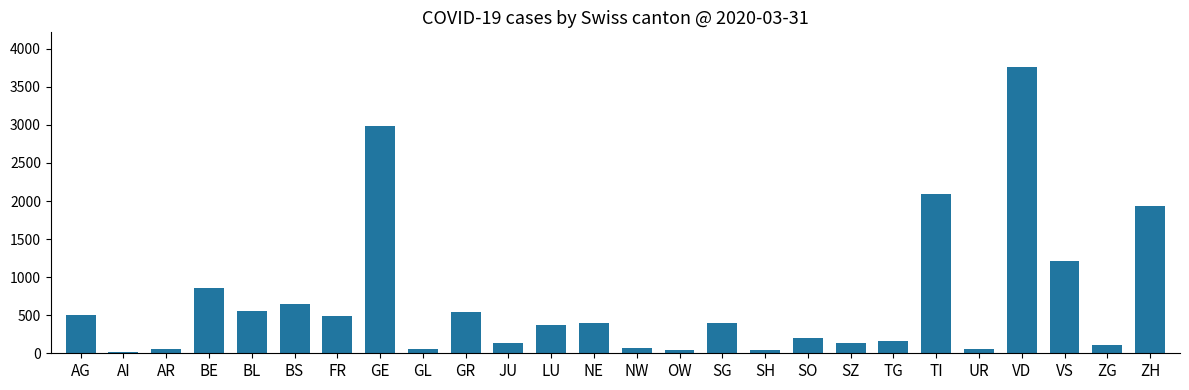

What position from the right is NE?

14